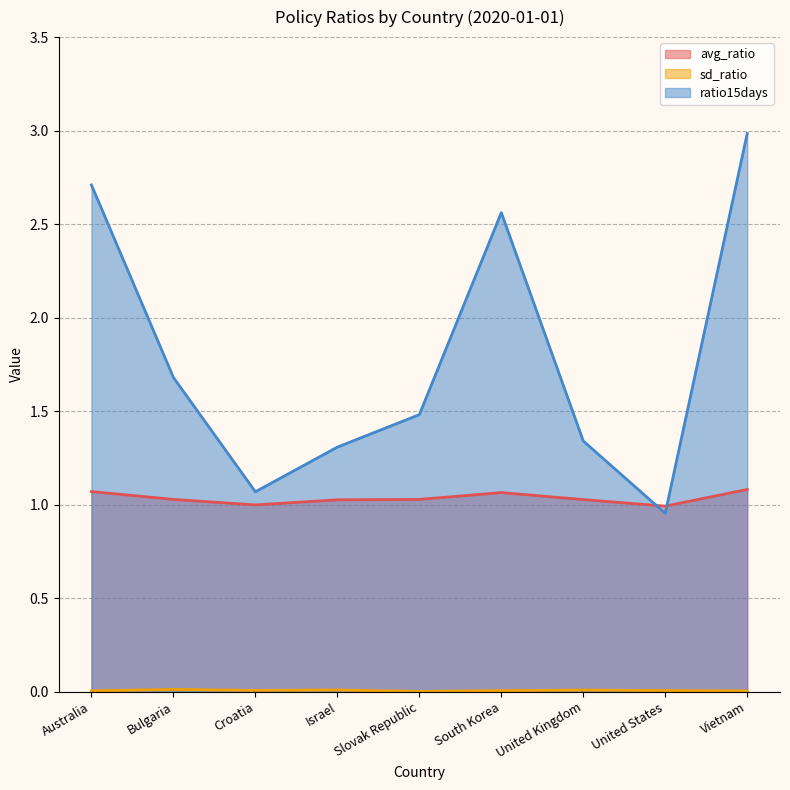

At which category does ratio15days reach its first local peak?

South Korea